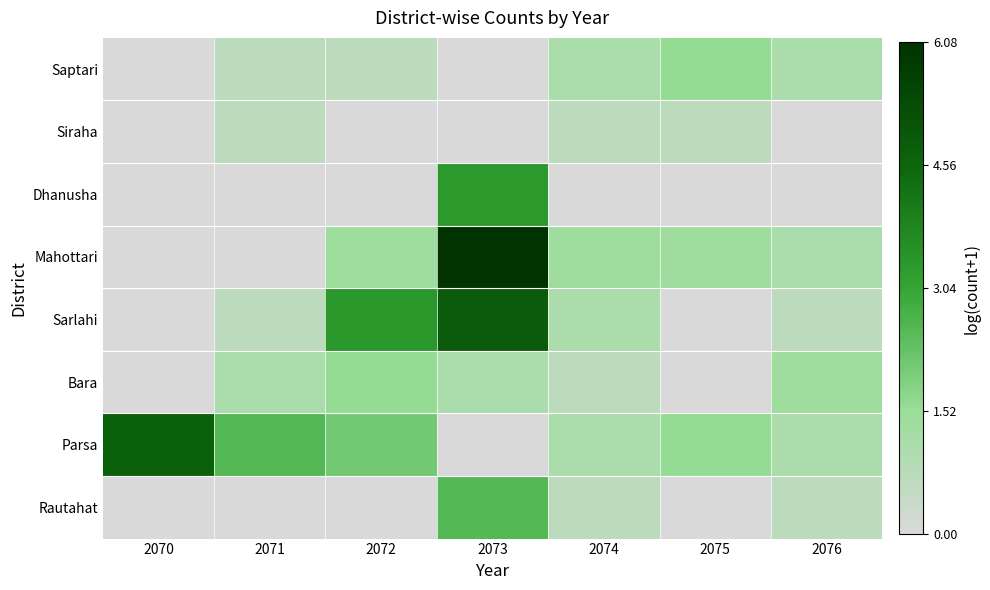

Reading left to right, transcribe all the data shown in this chart.

Saptari: 2070=0.0	2071=0.7	2072=0.7	2073=0.0	2074=1.1	2075=1.6	2076=1.1
Siraha: 2070=0.0	2071=0.7	2072=0.0	2073=0.0	2074=0.7	2075=0.7	2076=0.0
Dhanusha: 2070=0.0	2071=0.0	2072=0.0	2073=3.3	2074=0.0	2075=0.0	2076=0.0
Mahottari: 2070=0.0	2071=0.0	2072=1.4	2073=6.1	2074=1.4	2075=1.4	2076=1.1
Sarlahi: 2070=0.0	2071=0.7	2072=3.4	2073=4.9	2074=1.1	2075=0.0	2076=0.7
Bara: 2070=0.0	2071=1.1	2072=1.6	2073=1.1	2074=0.7	2075=0.0	2076=1.4
Parsa: 2070=4.7	2071=2.6	2072=2.1	2073=0.0	2074=1.1	2075=1.6	2076=1.1
Rautahat: 2070=0.0	2071=0.0	2072=0.0	2073=2.6	2074=0.7	2075=0.0	2076=0.7